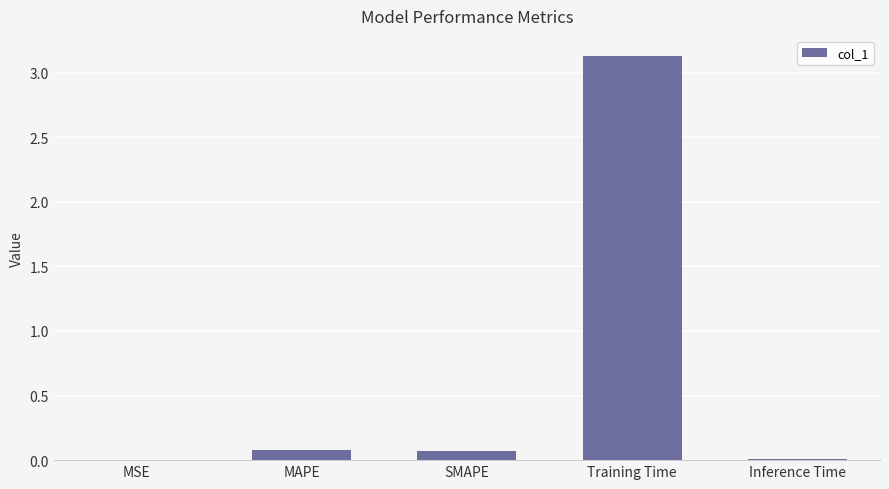

At which category does the chart reach its peak across all series?

Training Time